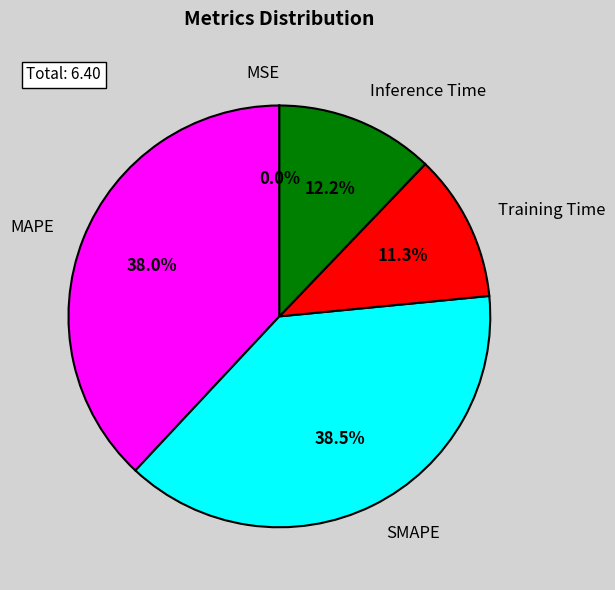

Do Inference Time and Training Time together represent more than half of the pie?

No